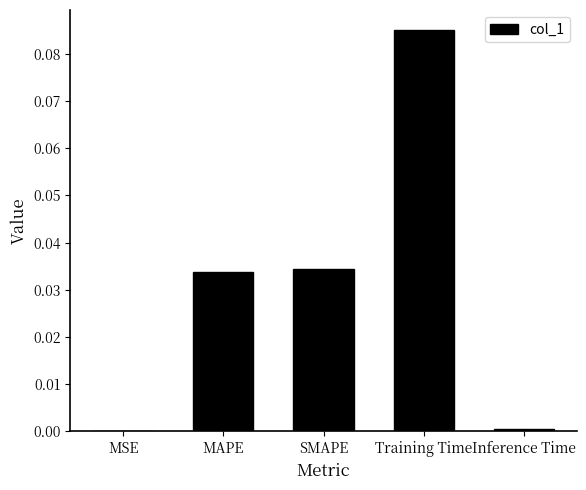

The value at Training Time is 0.0. True or false?

False